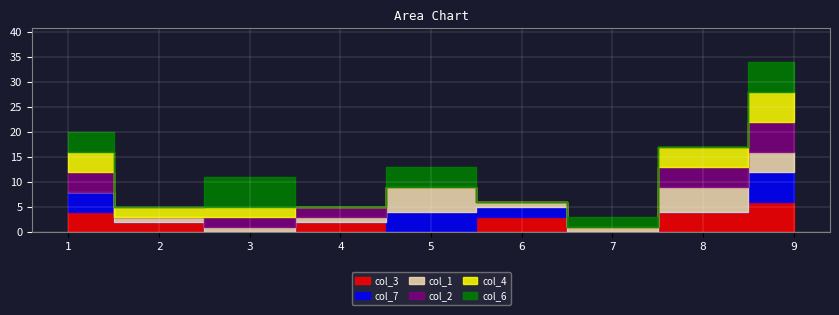

True or false: col_2 has more than 1 interior local peaks.

False